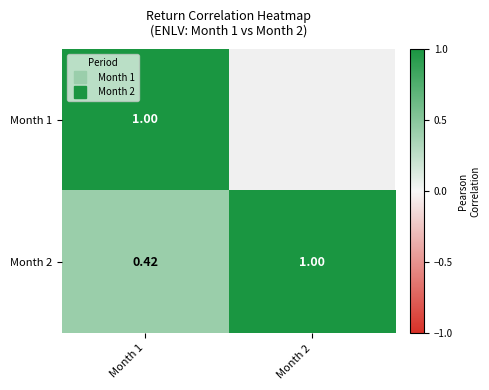

What is the sum of all Month 2 values?

1.4